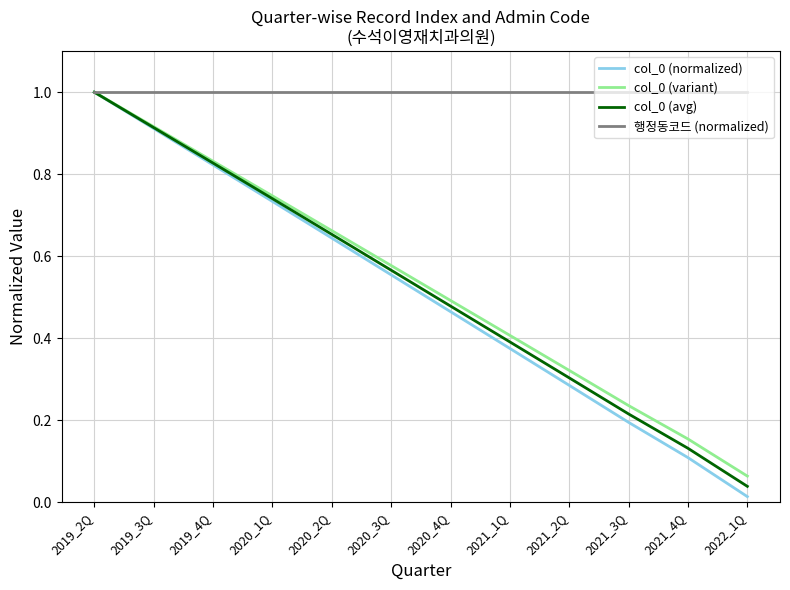

What position from the left is 2019_3Q?

2